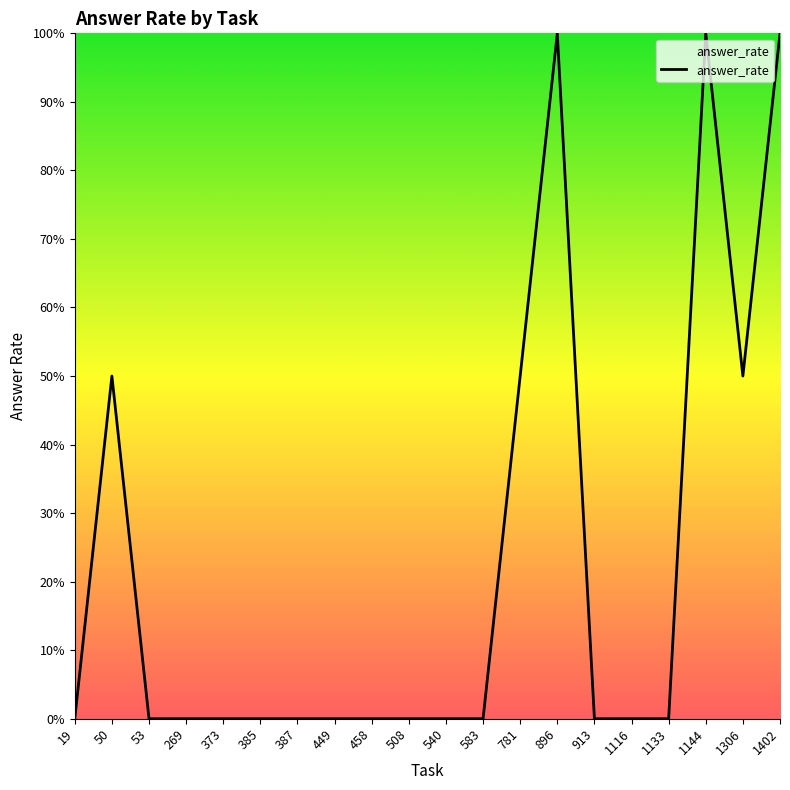

Which category has the lowest value across all series?

19